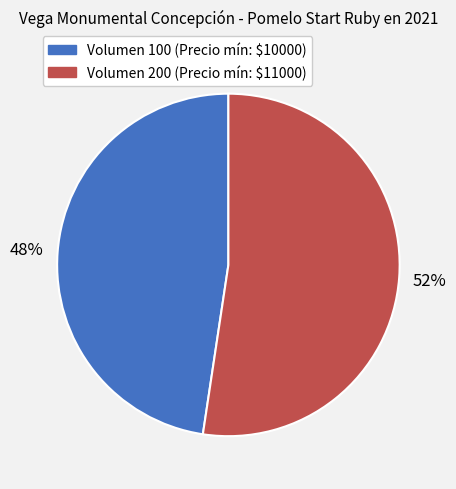

Is there any slice that represents more than half of the pie?

Yes